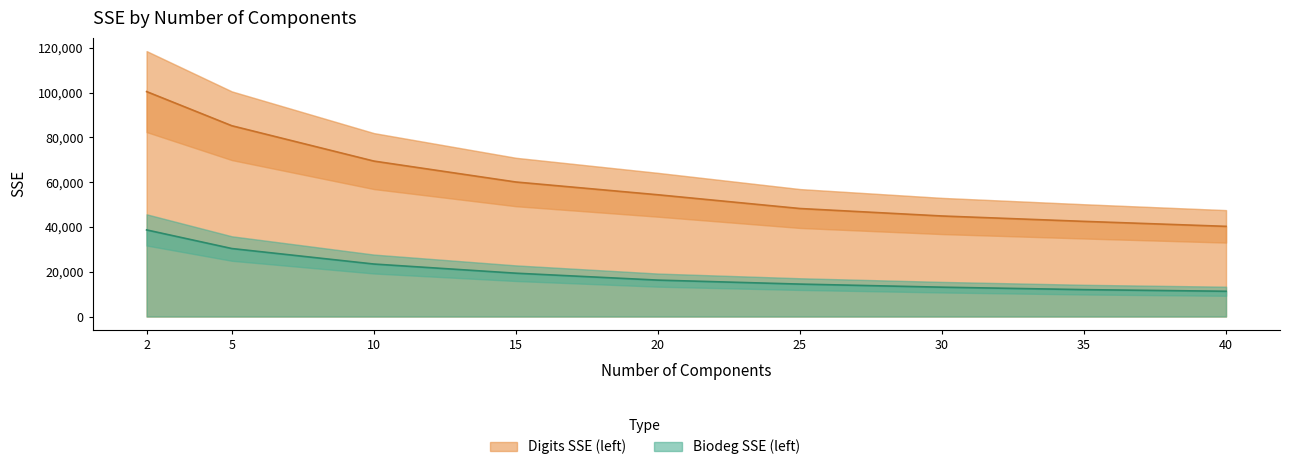

What is the smallest value displayed?

11285.1